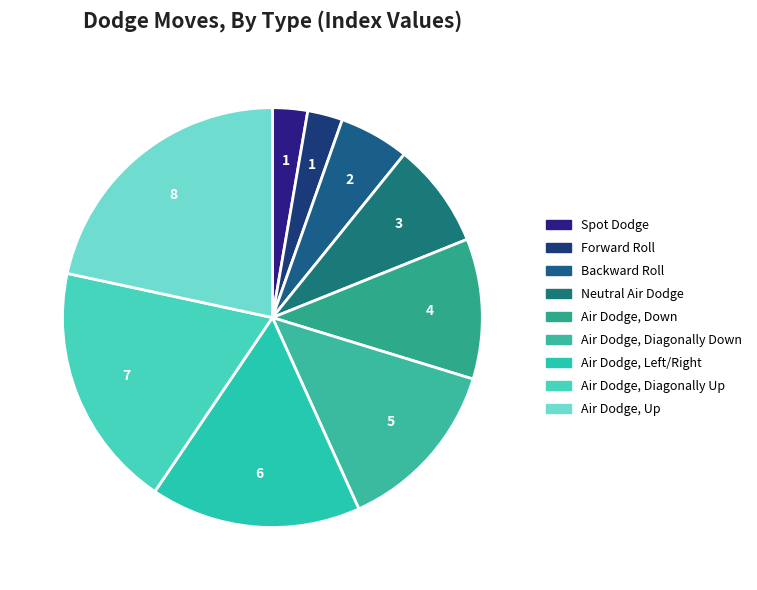

Does any single category account for the majority?

No